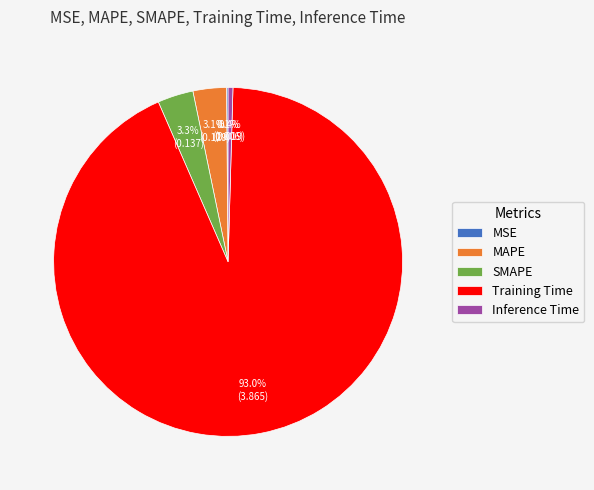

Which slice is the largest?

Training Time